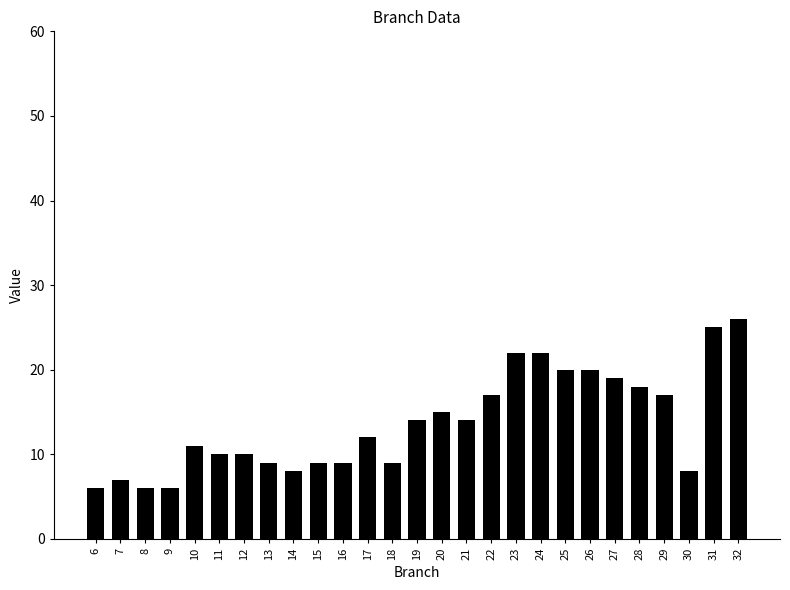

What is the ratio of the value at 27 to the value at 14?

2.4